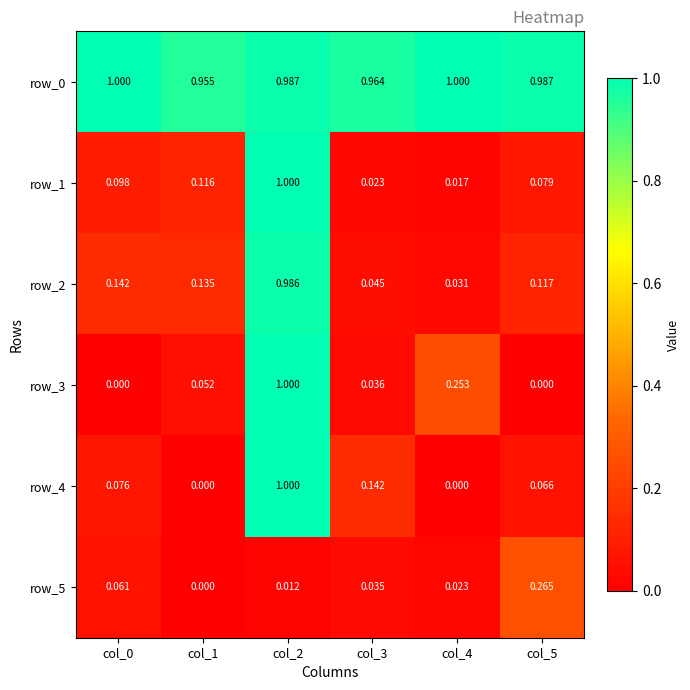

Is it true that row_1 equals 0.0 at col_3?

True